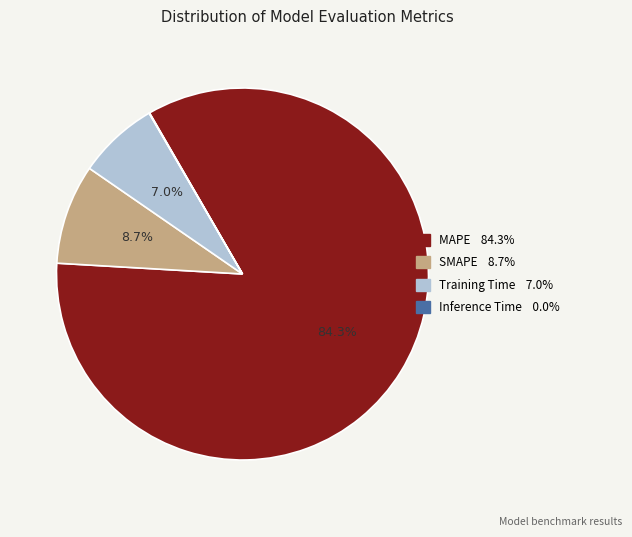

Which slice represents more than half of the pie?

MAPE